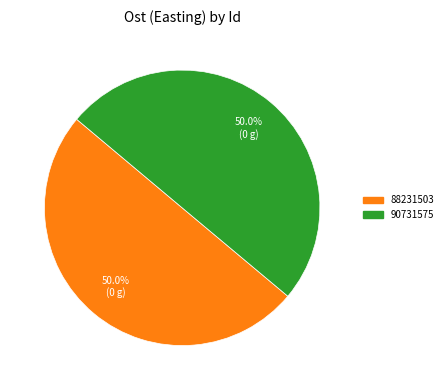

What is the ratio of the value at 90731575 to the value at 88231503?

1.0